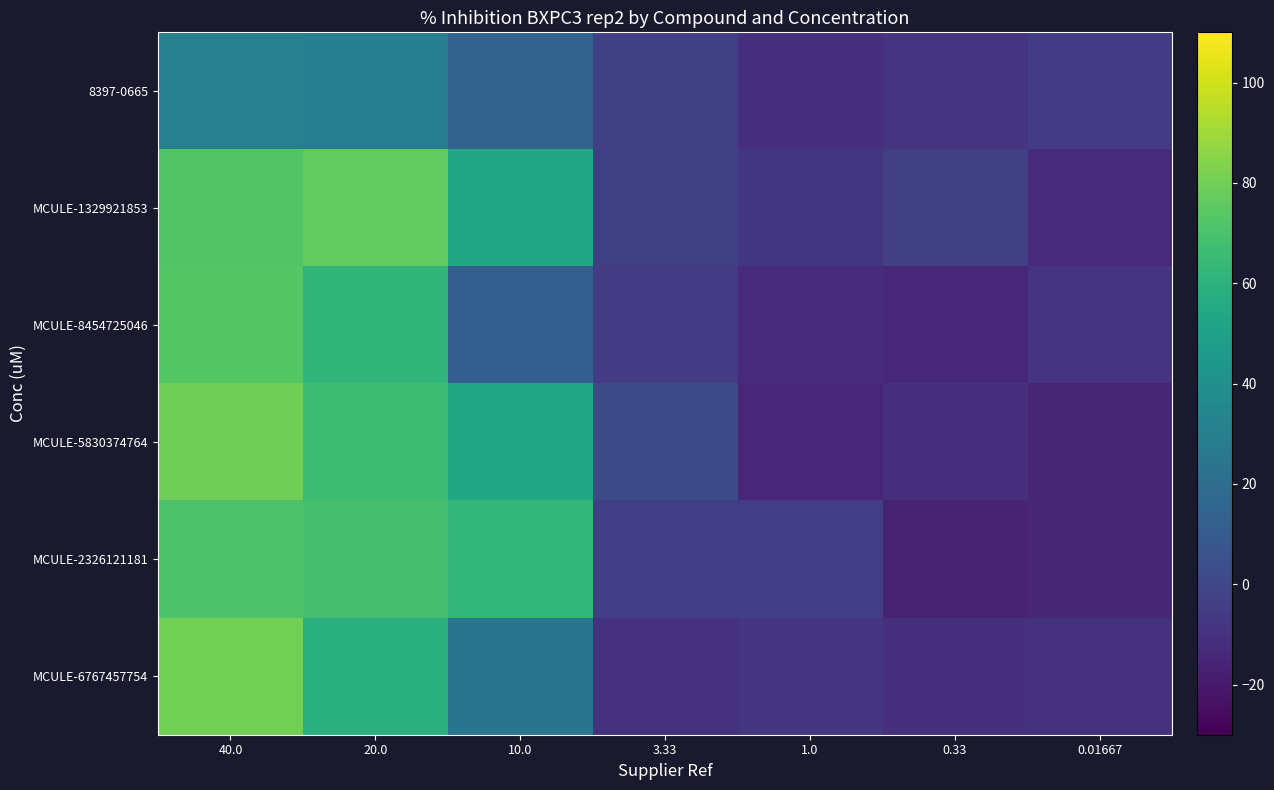

Reading left to right, transcribe all the data shown in this chart.

8397-0665: 40.0=31.2	20.0=29.8	10.0=13.8	3.33=-3.3	1.0=-10.4	0.33=-9.0	0.01667=-5.1
MCULE-1329921853: 40.0=71.8	20.0=76.4	10.0=54.0	3.33=-3.6	1.0=-7.3	0.33=-3.4	0.01667=-13.0
MCULE-8454725046: 40.0=73.1	20.0=61.4	10.0=11.6	3.33=-5.9	1.0=-12.0	0.33=-14.2	0.01667=-8.5
MCULE-5830374764: 40.0=79.5	20.0=66.7	10.0=53.1	3.33=2.8	1.0=-13.9	0.33=-11.1	0.01667=-14.8
MCULE-2326121181: 40.0=70.9	20.0=68.9	10.0=62.7	3.33=-4.2	1.0=-4.6	0.33=-16.6	0.01667=-14.7
MCULE-6767457754: 40.0=80.0	20.0=58.7	10.0=24.3	3.33=-9.7	1.0=-7.7	0.33=-10.4	0.01667=-9.7